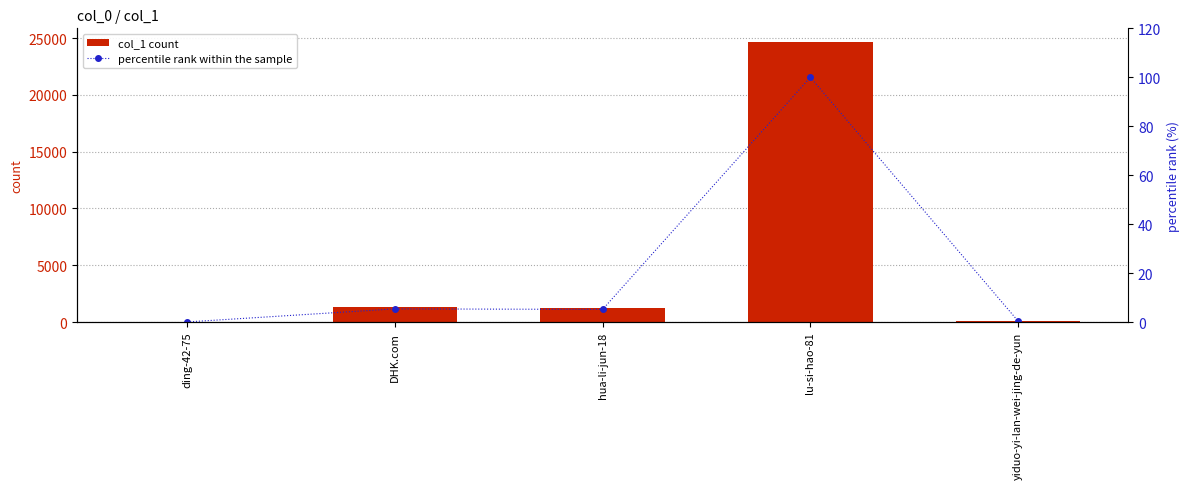

What is the difference between the percentile rank within the sample values at yiduo-yi-lan-wei-jing-de-yun and ding-42-75?

0.3